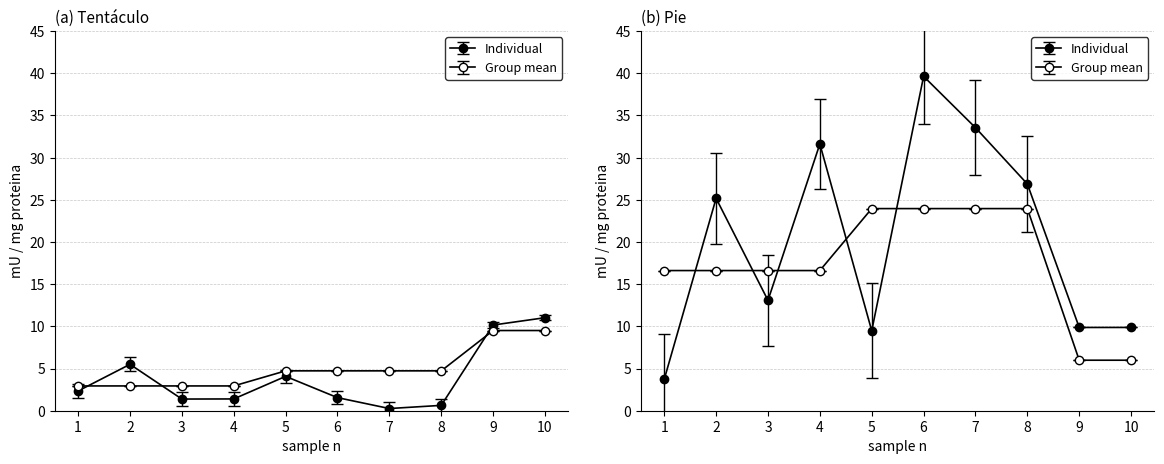

The Pie Media grupo series shows 8.8 at 10. True or false?

False